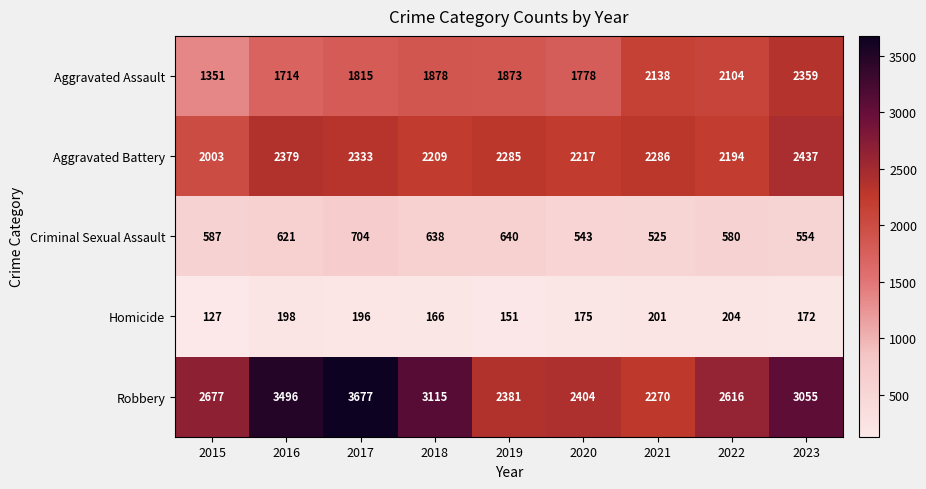

Which series has the largest range (max minus min)?

Robbery